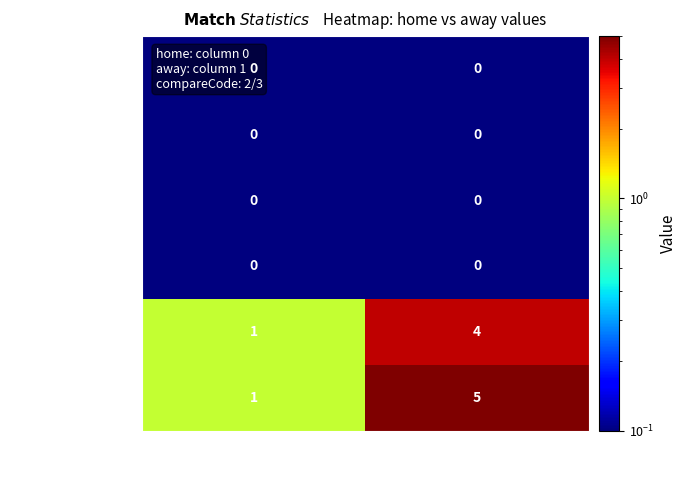

The value of Corner kicks at away is 7. True or false?

False